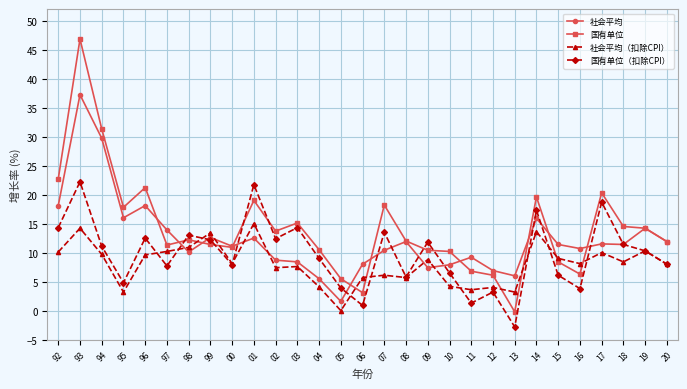

At which category is the sum across all series the highest?

93